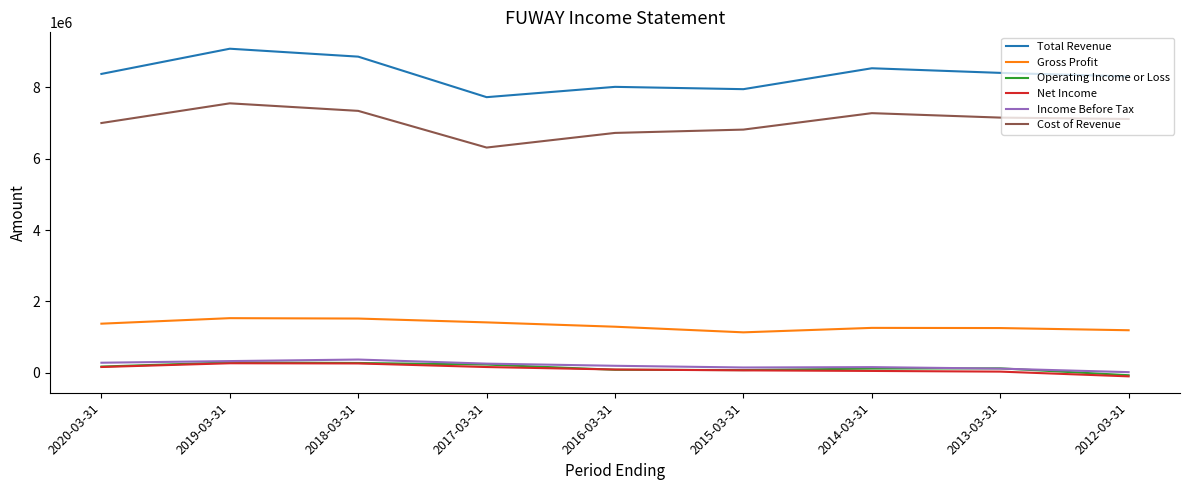

What is the sum of the Net Income values at 2013-03-31 and 2014-03-31?

83900